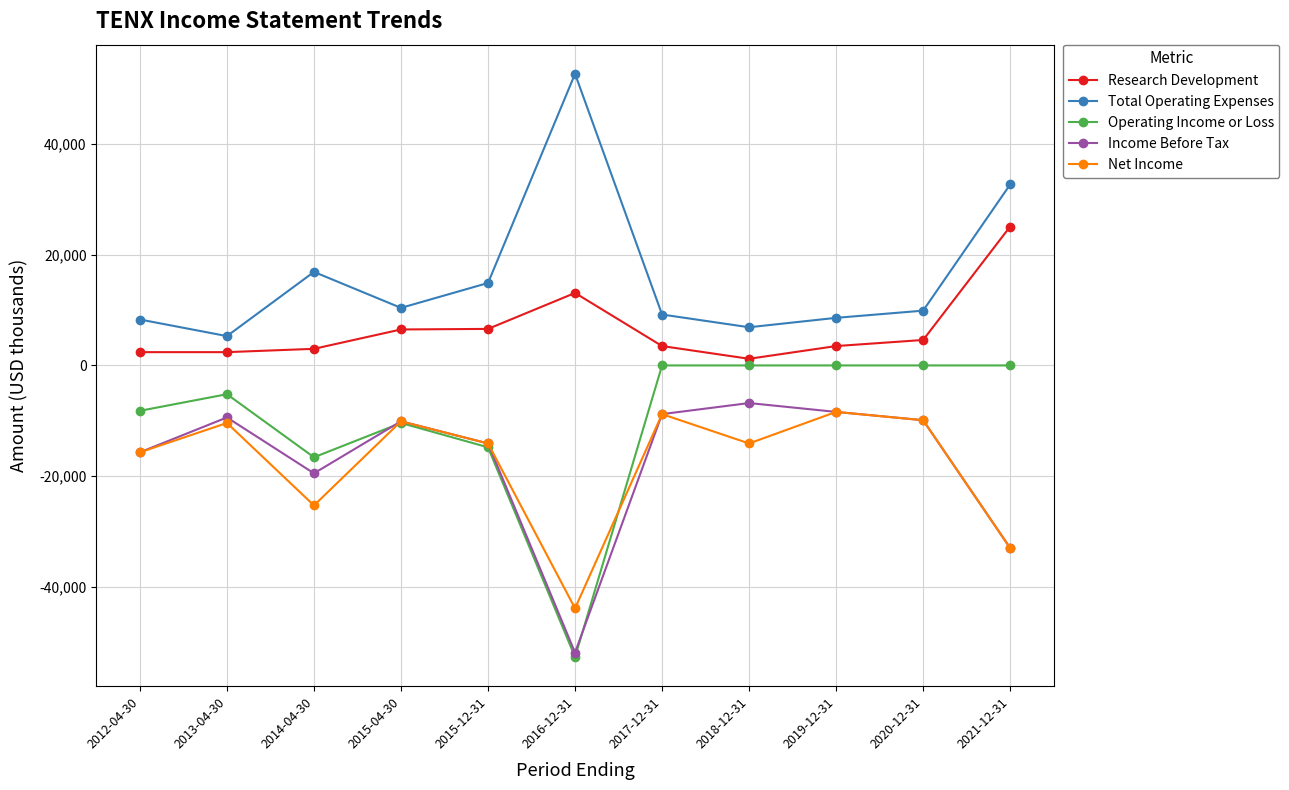

Which series has the largest range (max minus min)?

Operating Income or Loss